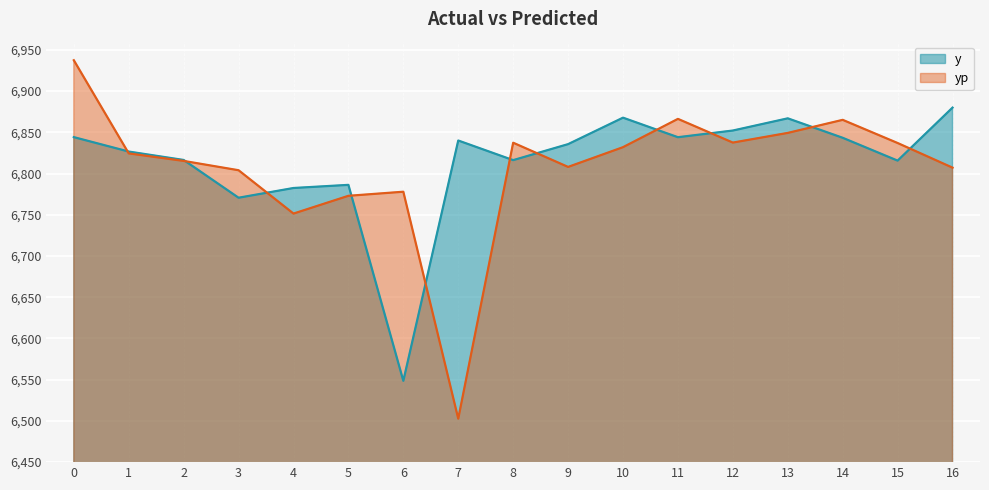

How many values in the y series exceed 6835?

9